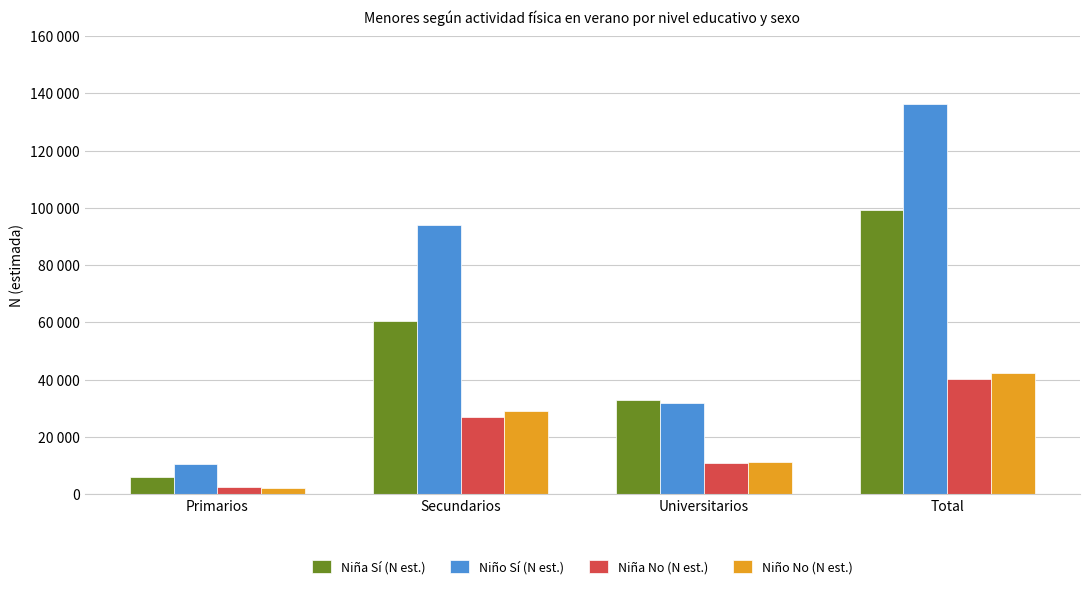

The value of Niña Sí (N est.) at Total is 33910. True or false?

False